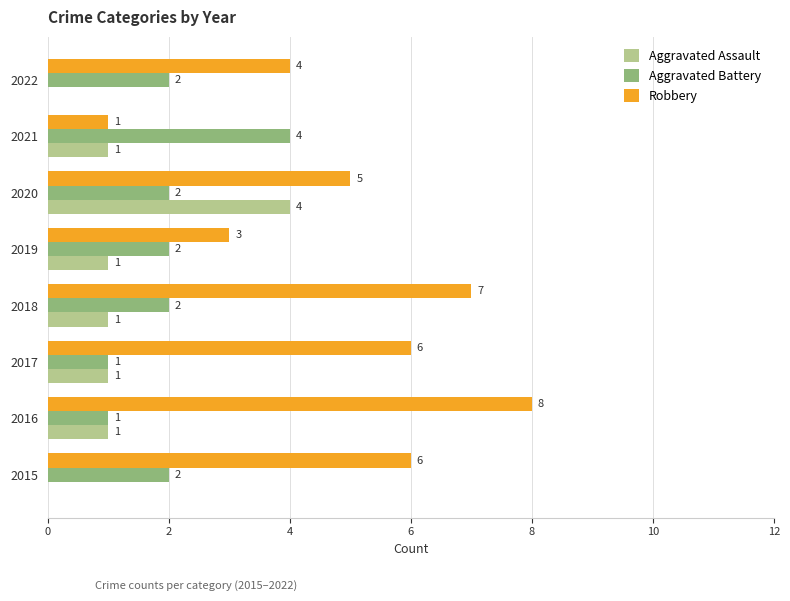

What is the total value across all series at 2021?

6